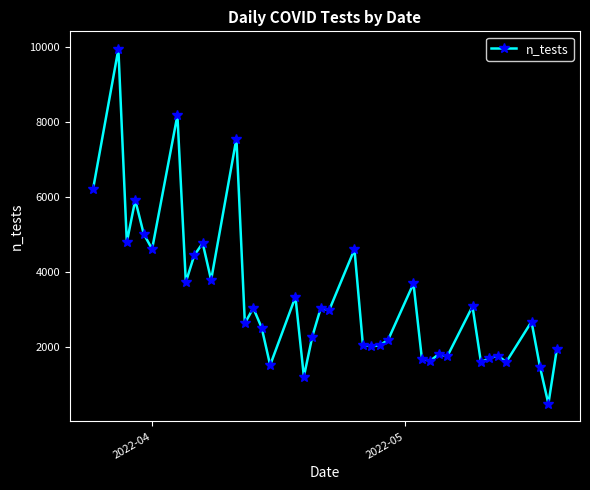

What is the value of the 23rd point from the left?

2056